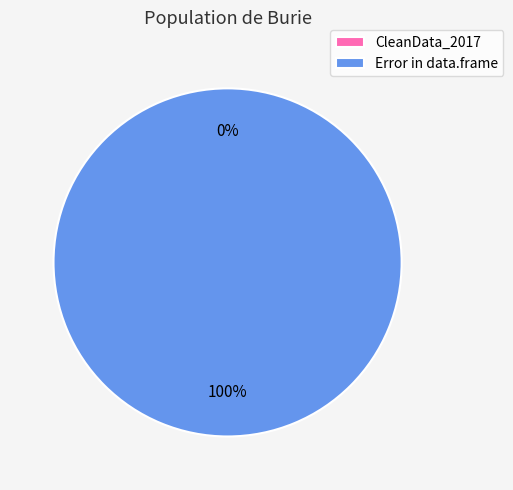

Count the number of slices in the pie.

2